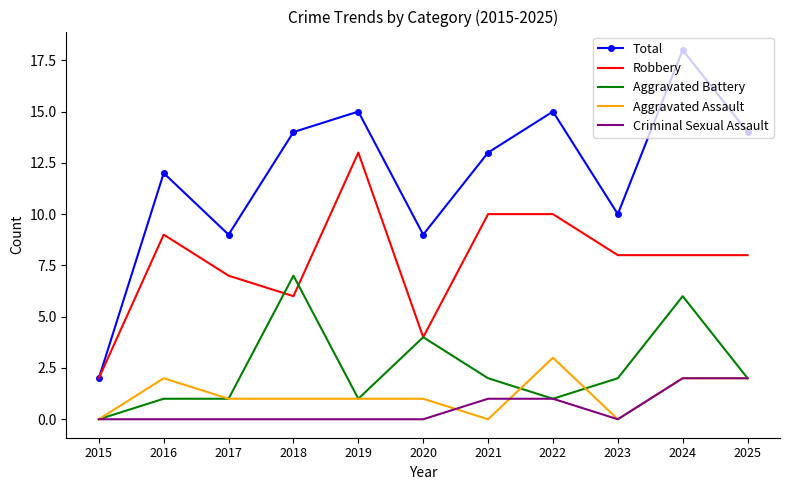

Which series has the largest total across all categories?

Total